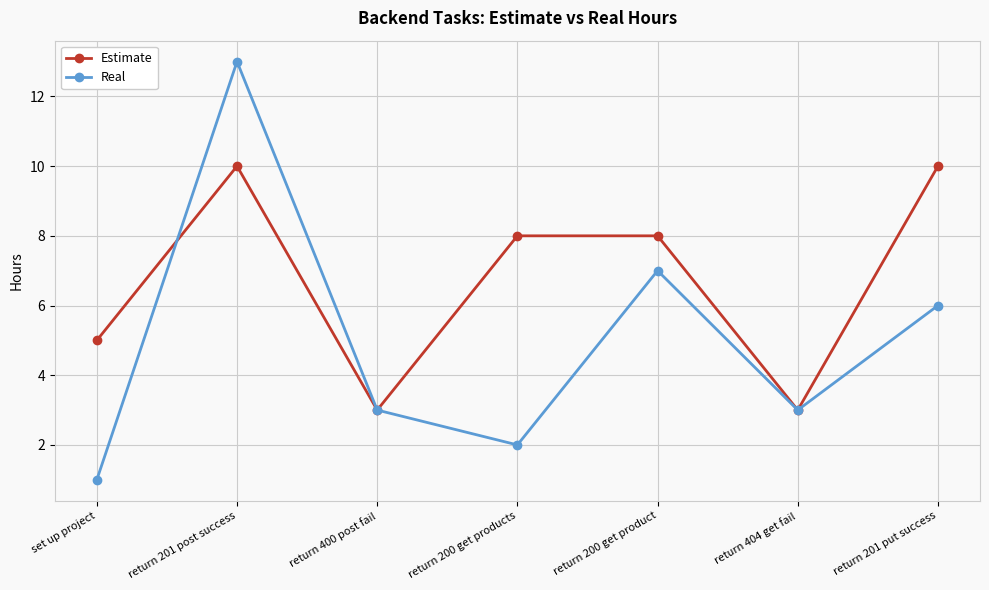

How many series are shown in this chart?

2